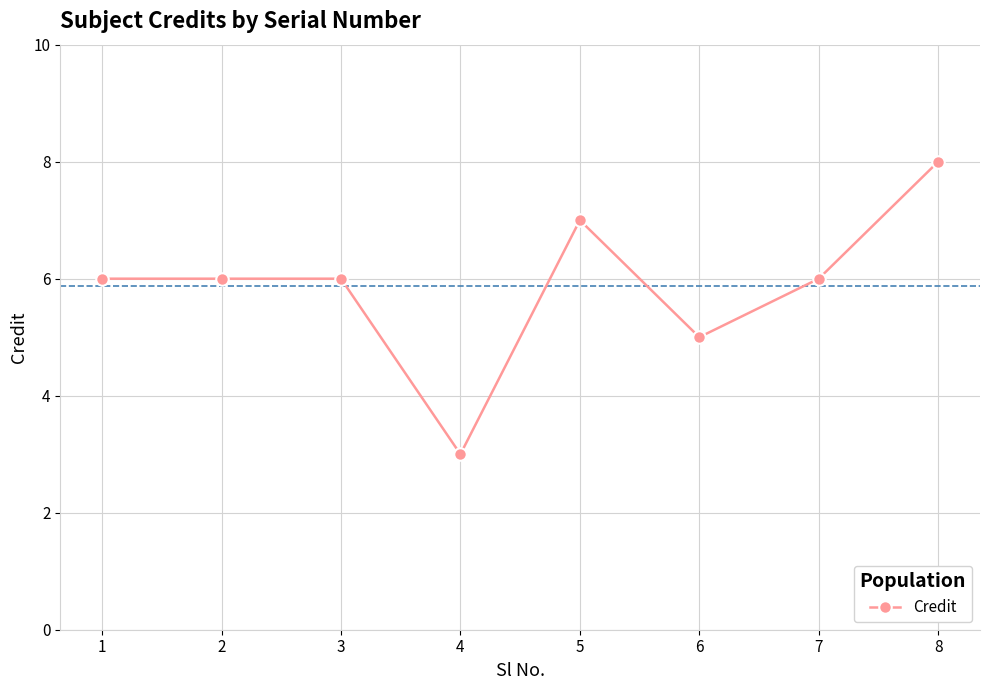

True or false: the data has more than 2 interior local peaks.

False